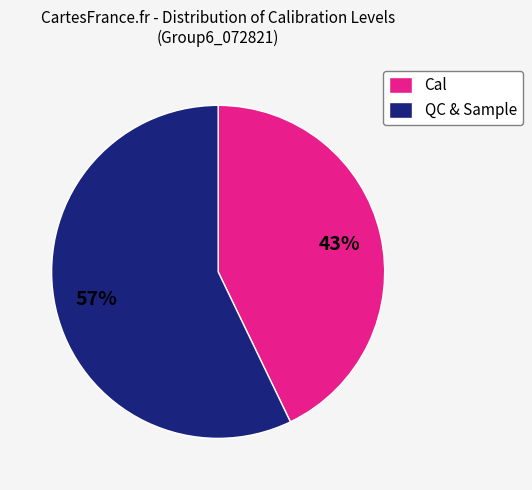

To the nearest percent, what is the combined percentage of Cal and QC & Sample?

100%